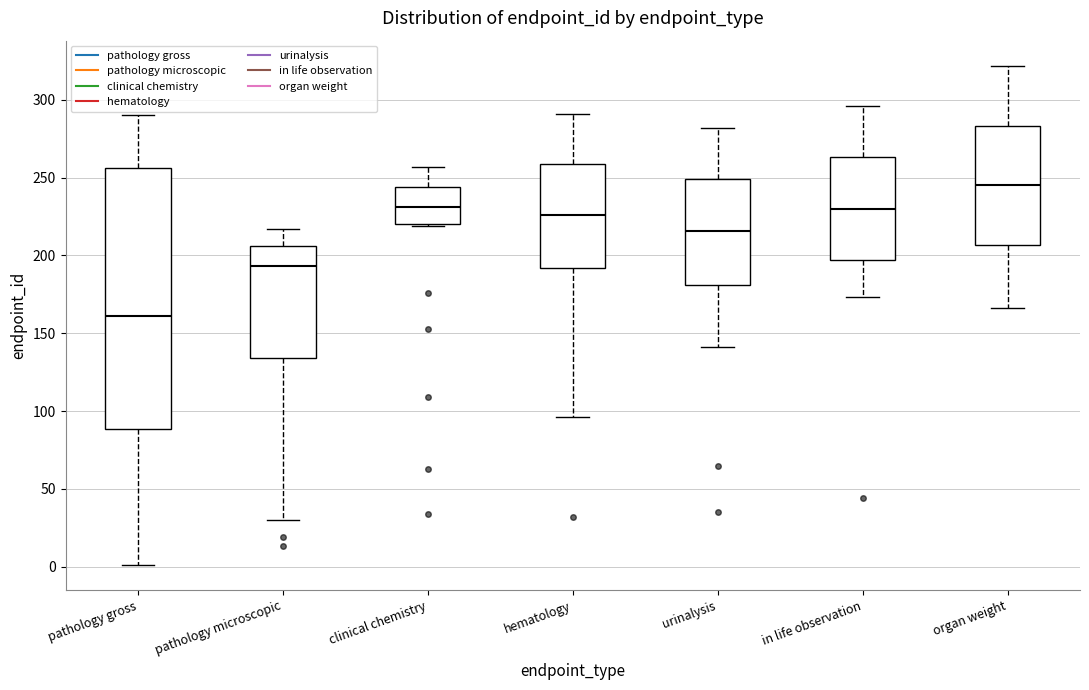

Comparing the boxes themselves (not the whiskers), which one is the tallest?

pathology gross